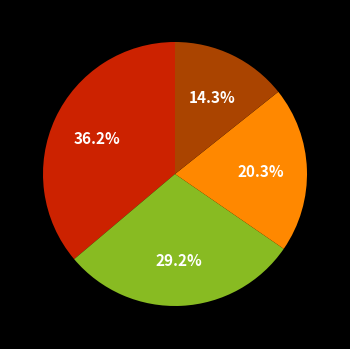

Is there a majority slice in this chart?

No